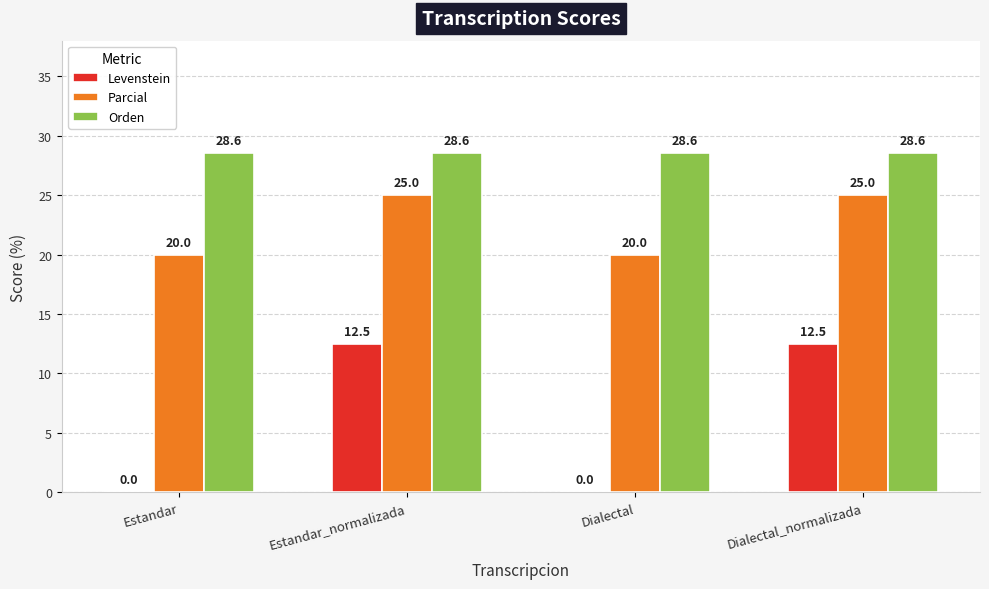

How many groups of bars are there?

4